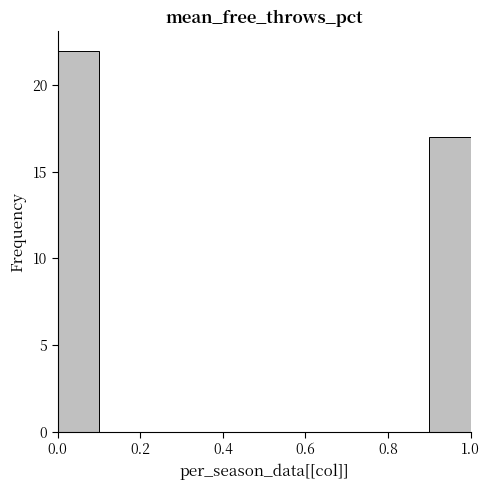

Reading left to right, transcribe this chart: for each bar, give the range it covers on the x-axis and its height. The values are not printed on the chart, so give them approximately, as read against the axis.

0.0 to 0.1: 22
0.1 to 0.2: 0
0.2 to 0.3: 0
0.3 to 0.4: 0
0.4 to 0.5: 0
0.5 to 0.6: 0
0.6 to 0.7: 0
0.7 to 0.8: 0
0.8 to 0.9: 0
0.9 to 1.0: 17